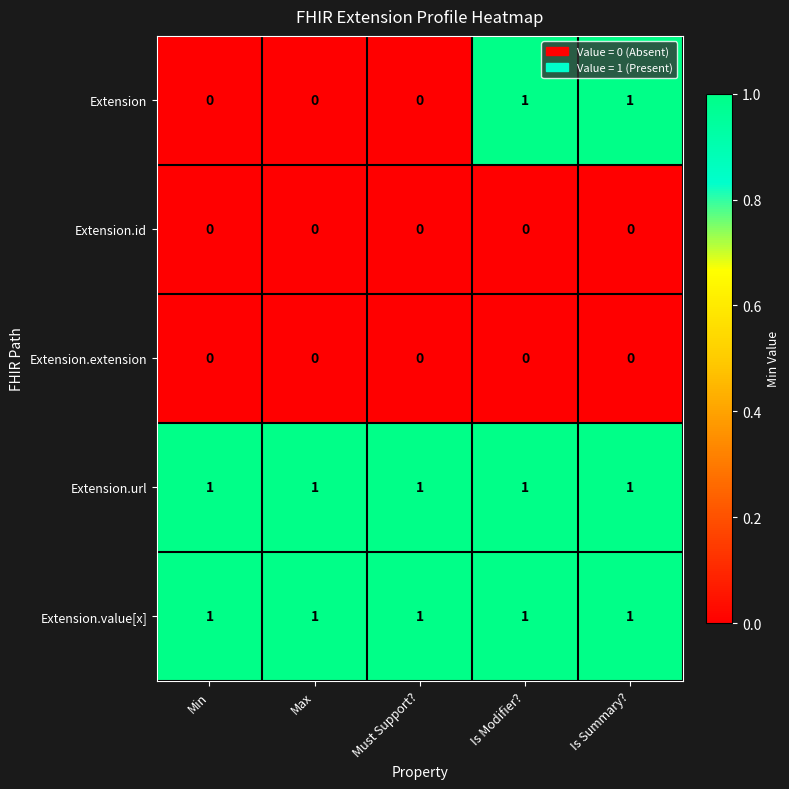

At how many categories does at least one series exceed 0?

5